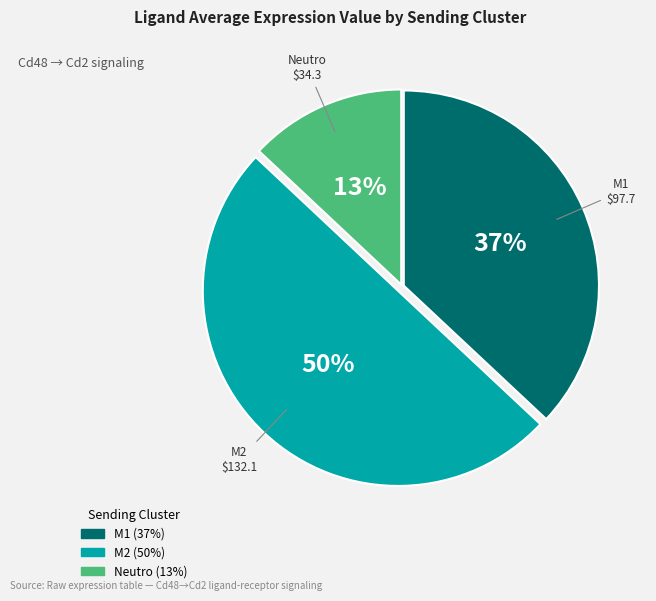

What is the ratio of the value at M2 to the value at Neutro?

3.8